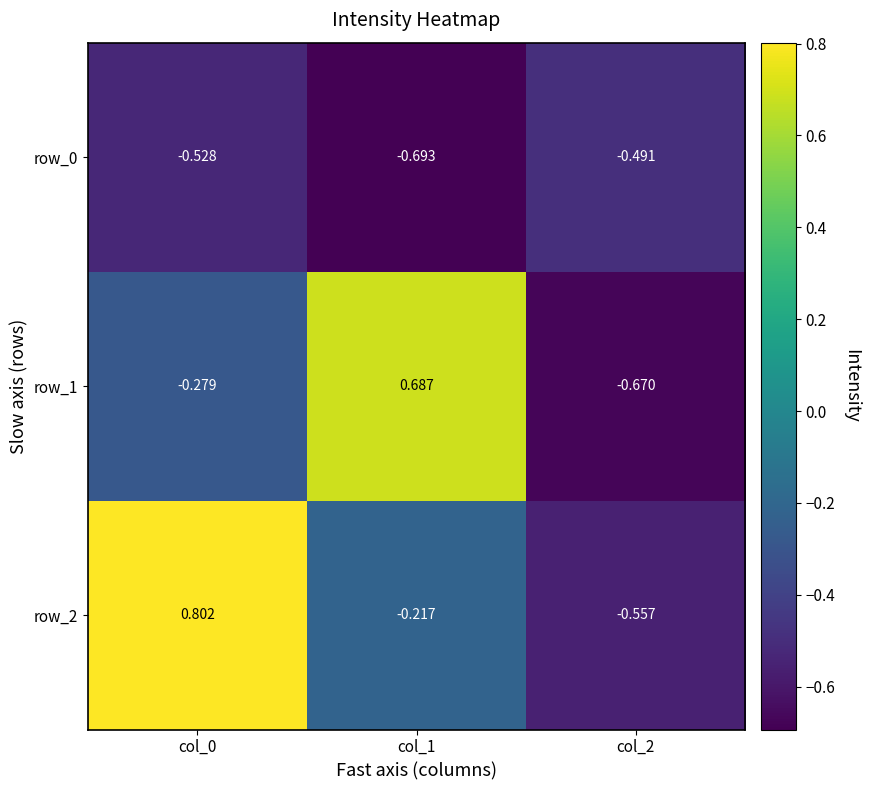

What is the maximum value shown in the chart?

0.8